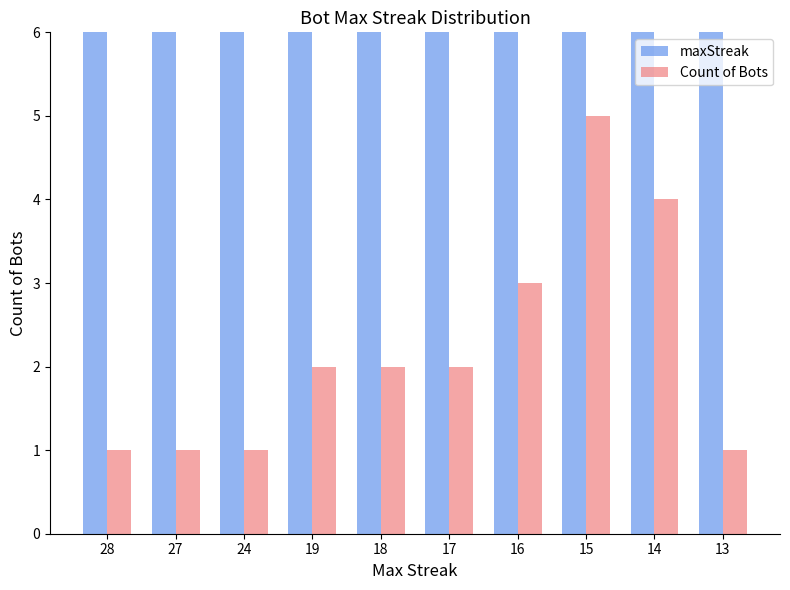

What is the difference between the second highest and minimum values in the Count of Bots series?

3